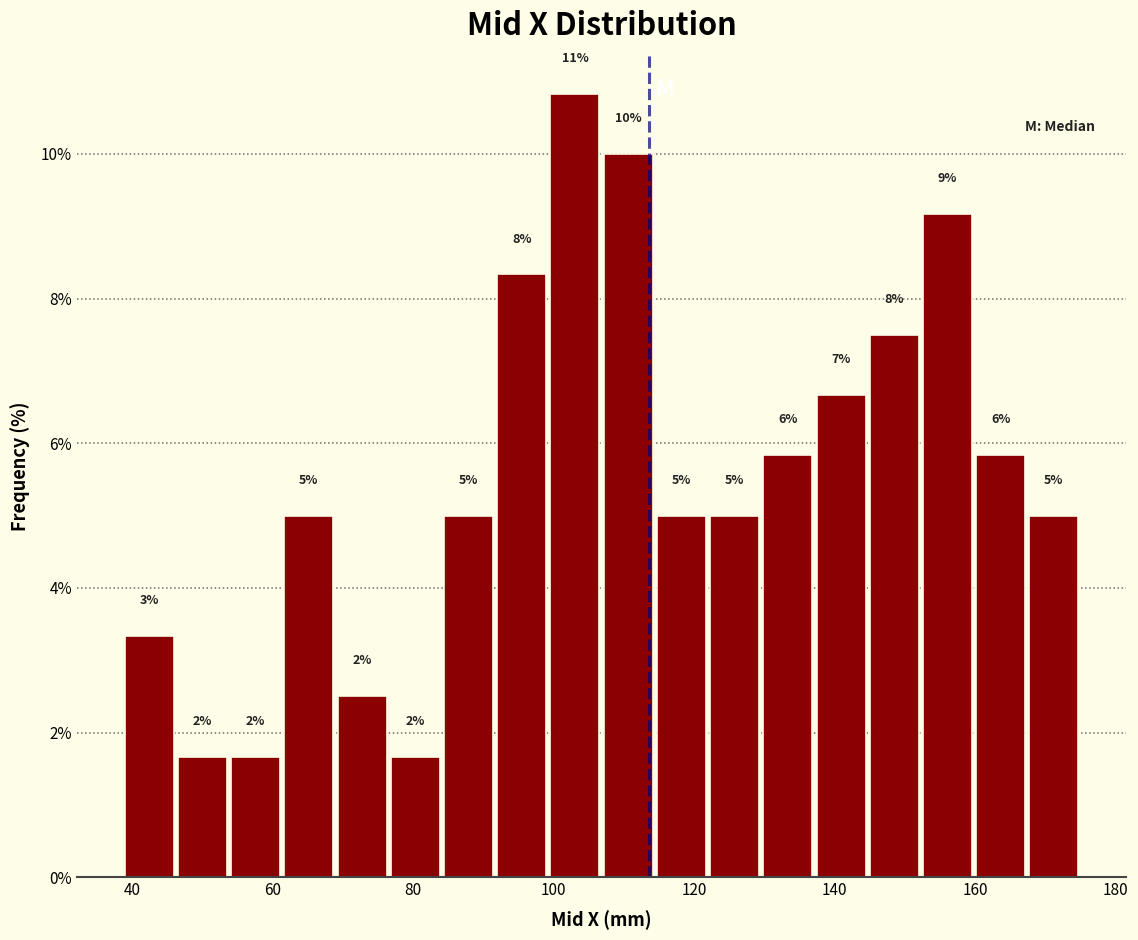

Around what value on the x-axis is the tallest bar? Give the approximate position of its centre, as read against the axis.

104